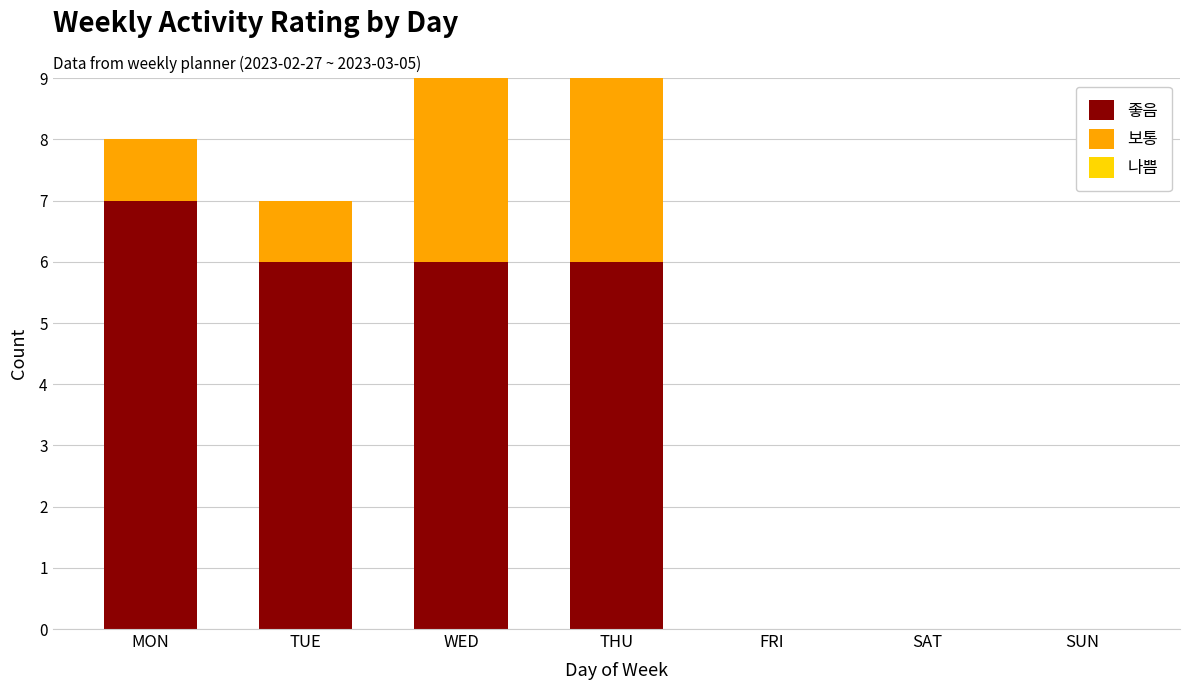

Reading right to left, what are all the values shown in this chart?

좋음: SUN=0	SAT=0	FRI=0	THU=6	WED=6	TUE=6	MON=7
보통: SUN=0	SAT=0	FRI=0	THU=5	WED=3	TUE=1	MON=1
나쁨: SUN=0	SAT=0	FRI=0	THU=0	WED=0	TUE=0	MON=0